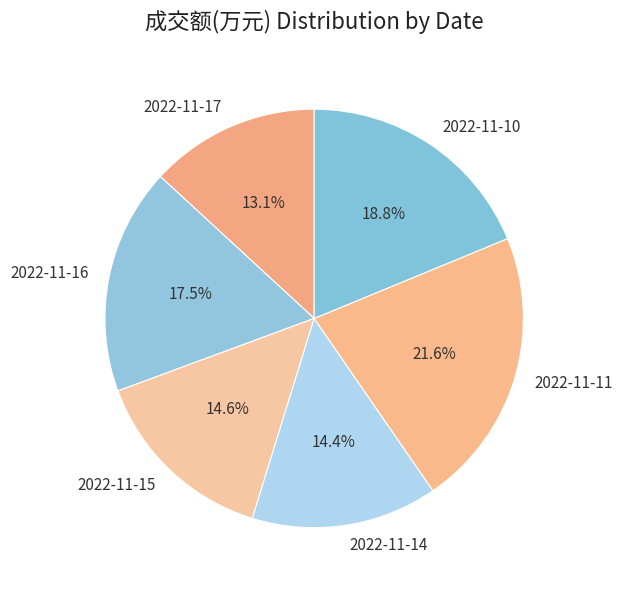

Which has a higher value, 2022-11-17 or 2022-11-10?

2022-11-10